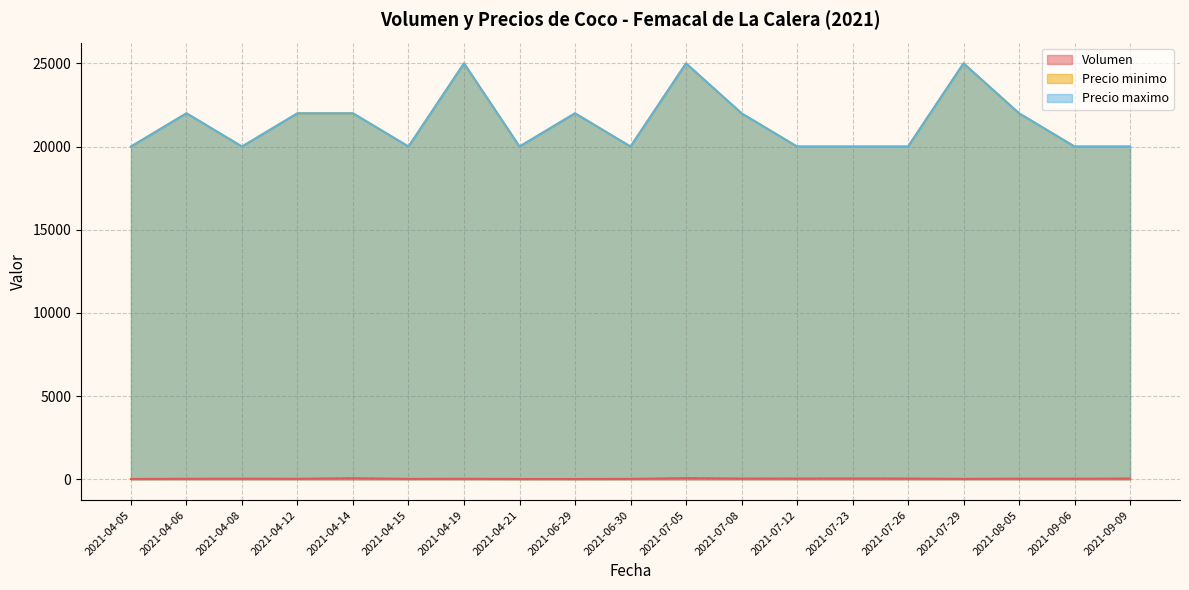

Read the Precio minimo value at 2021-07-26, to the nearest 50.

20000